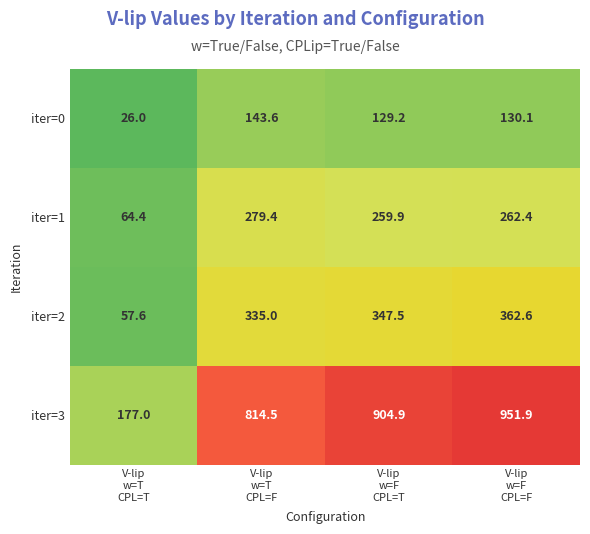

Which series has the largest total across all categories?

iter=3